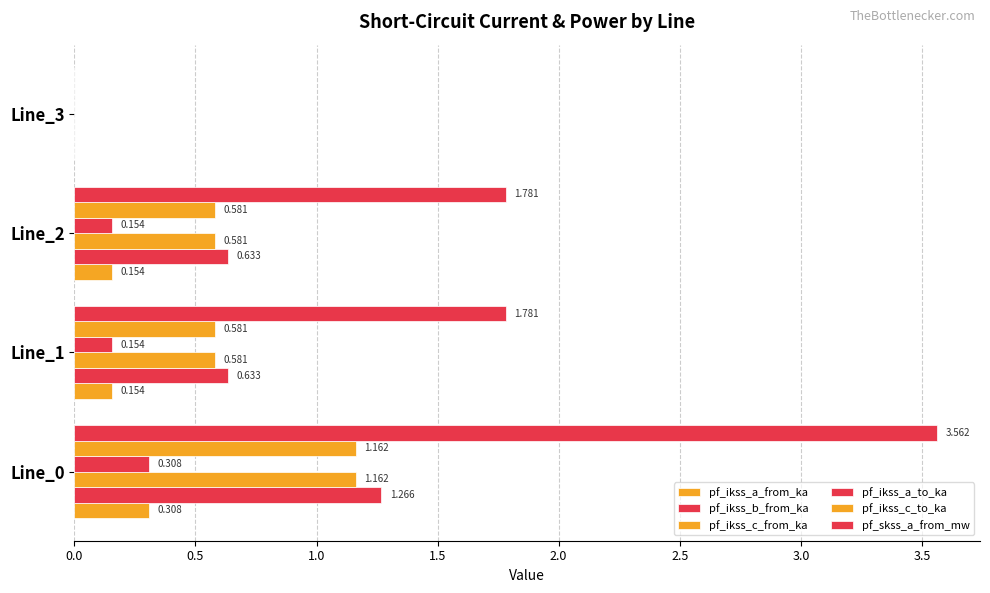

What is the maximum value shown in the chart?

3.6